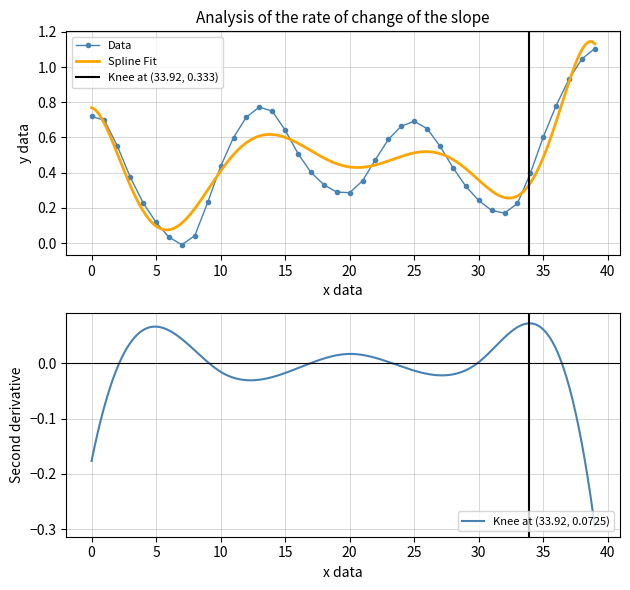

Is this an area chart (filled region under the line)?

No